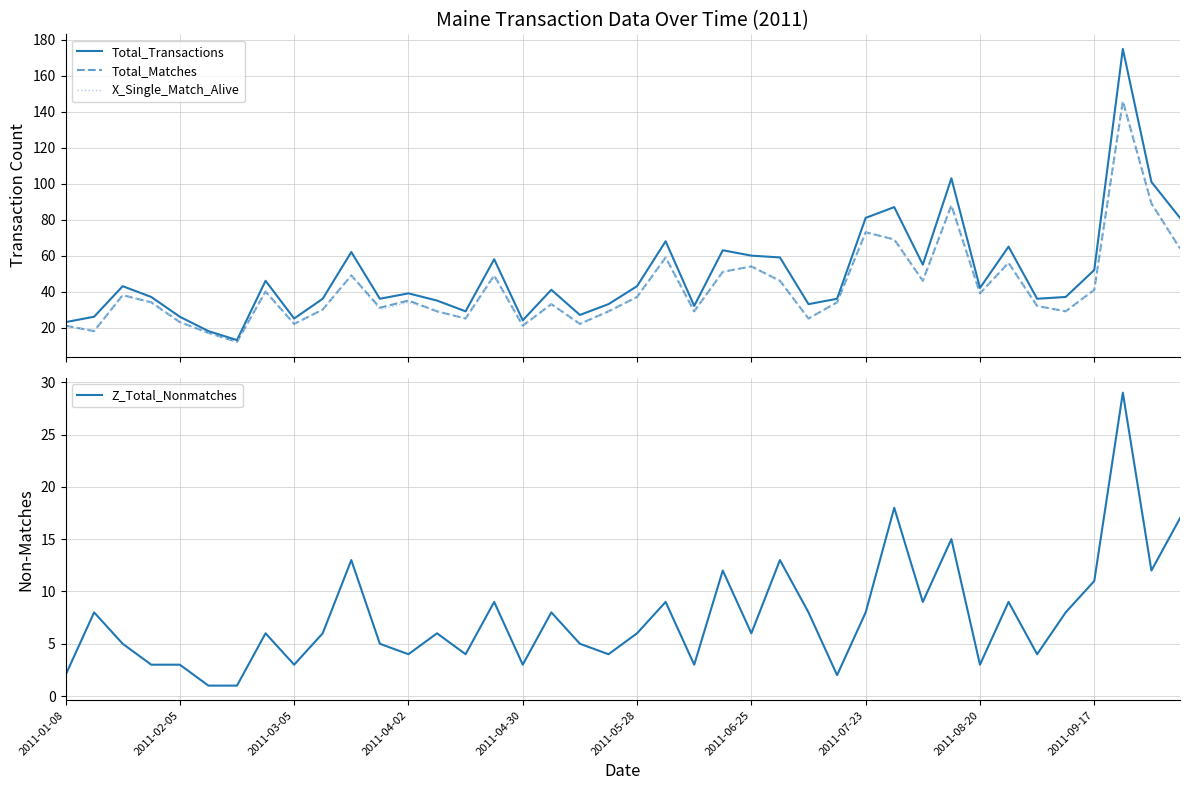

In X_Single_Match_Alive, how many points are lower than both neighbors (excluding endpoints)?

12